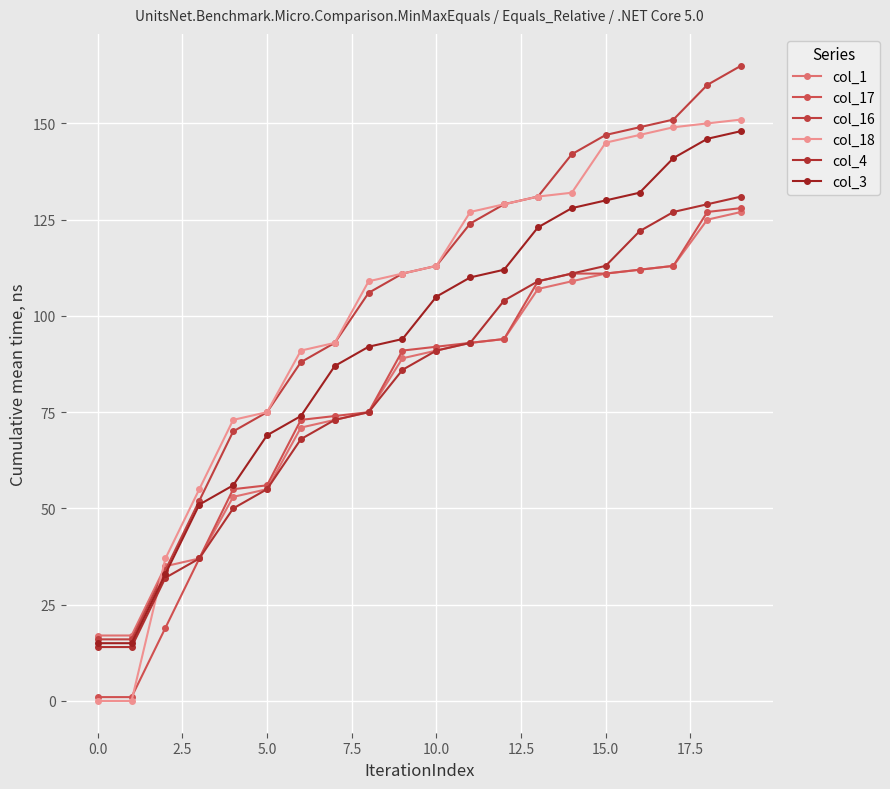

True or false: col_18 has more than 0 points higher than both neighbors.

False